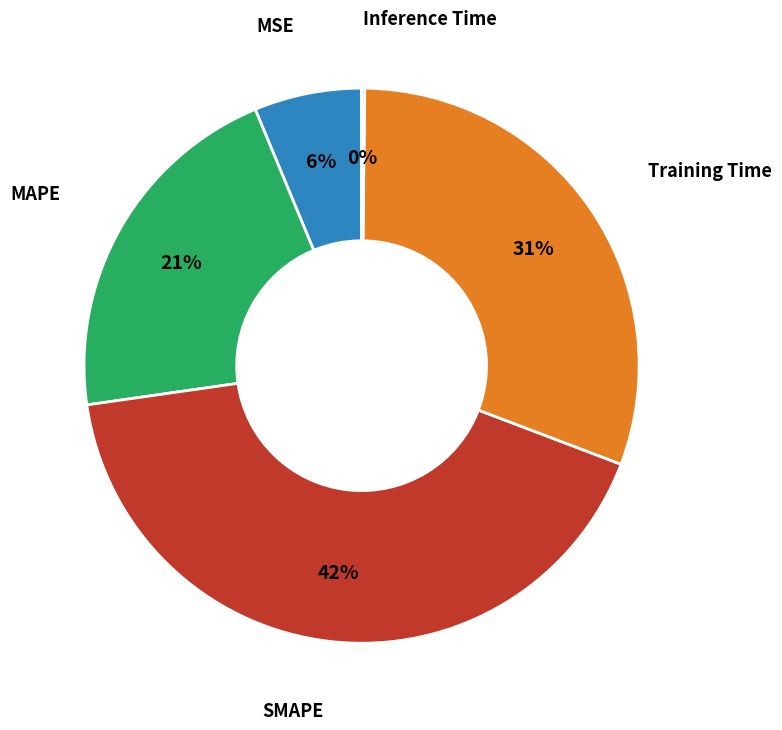

To the nearest percent, what is the average slice percentage?

20%